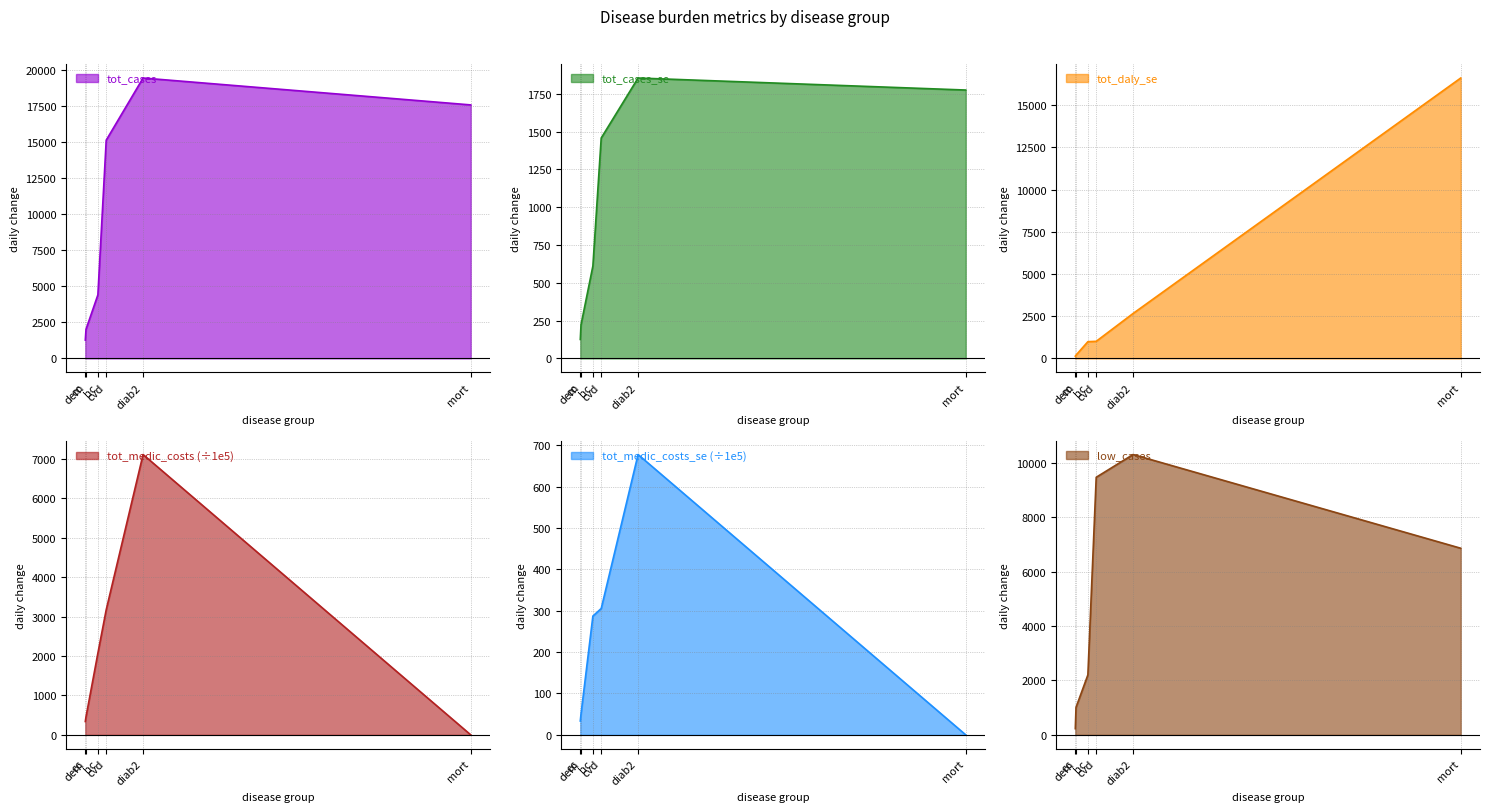

Rank the series by their maximum value, from lowest to highest.

tot_medic_costs_se, tot_cases_se, tot_medic_costs, low_cases, tot_daly_se, tot_cases